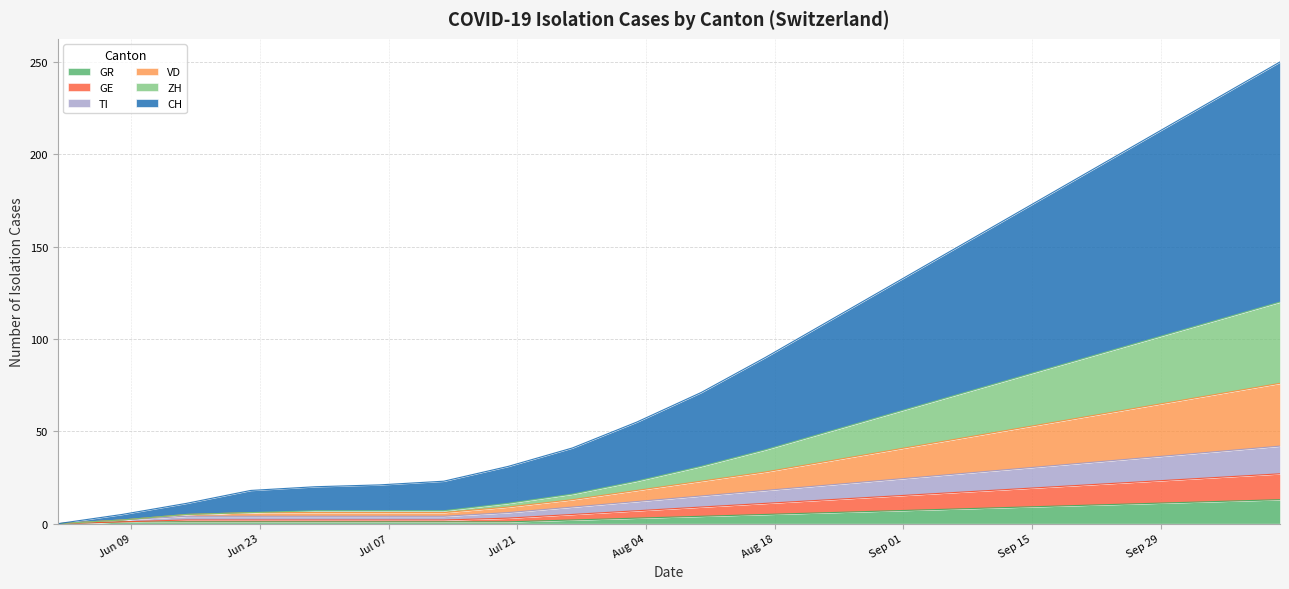

What are all the series names shown in the legend?

GR, GE, TI, VD, ZH, CH